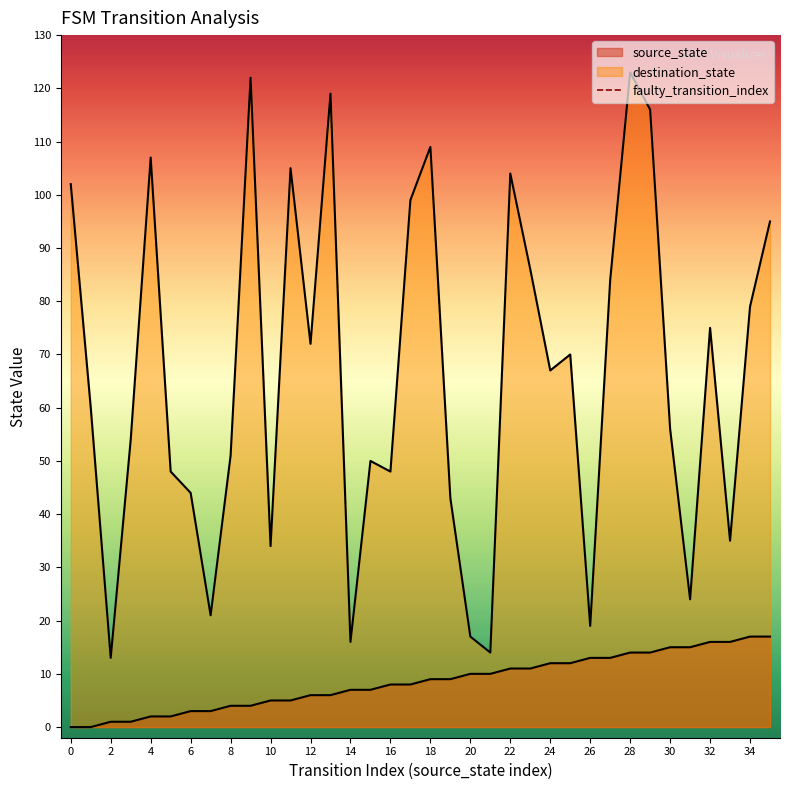

Between 0 and 2, which is larger?

2